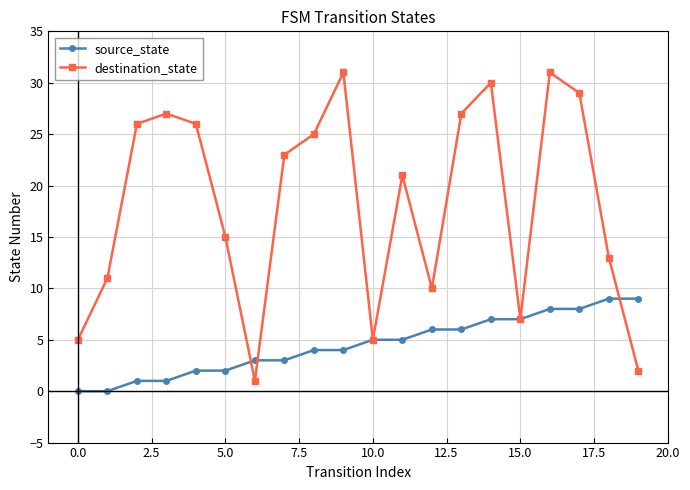

What is the difference between the maximum and minimum values in the destination_state series?

30